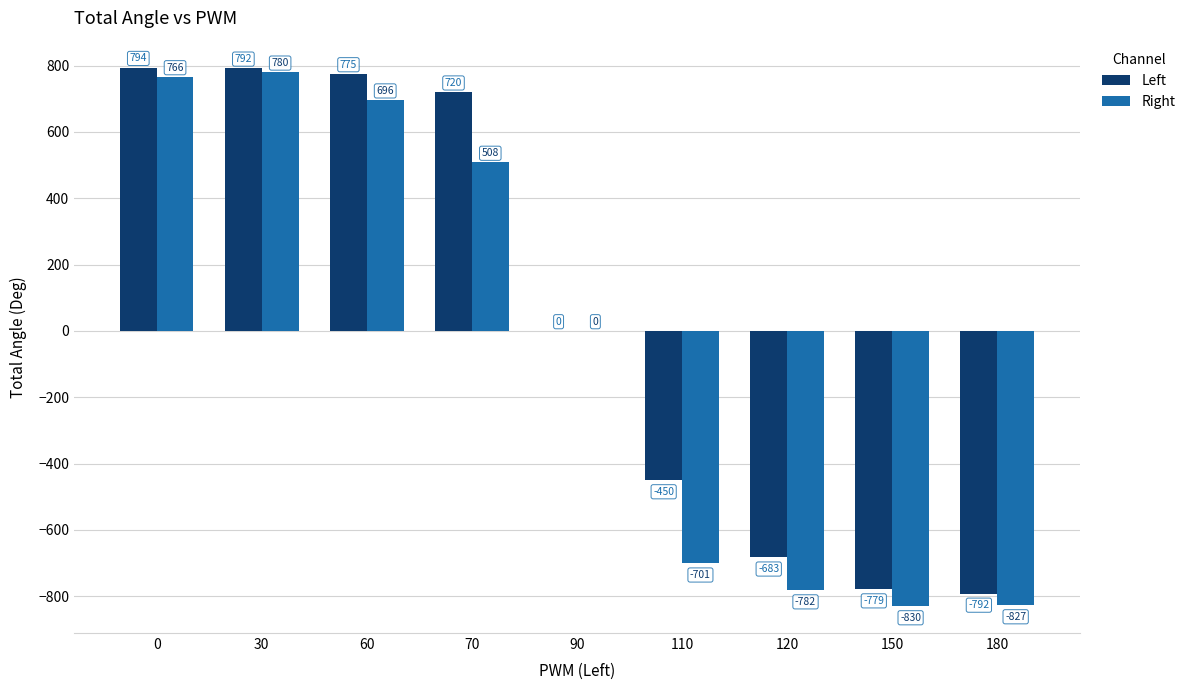

The Right series shows 442 at 60. True or false?

False